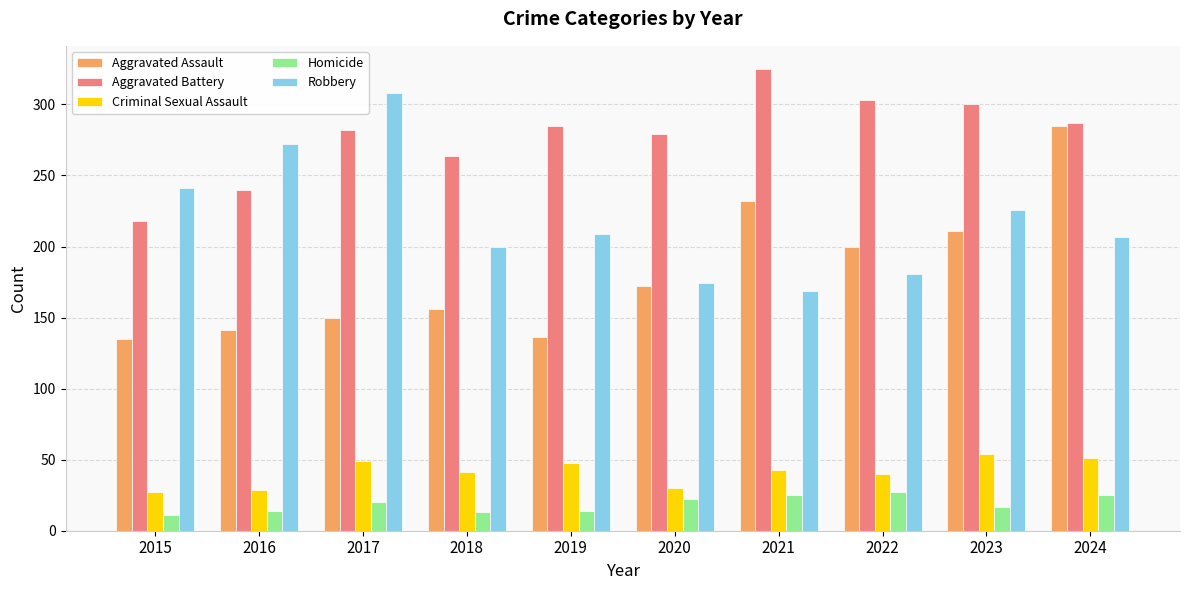

Between 2016 and 2019, which series saw the biggest shift?

Robbery